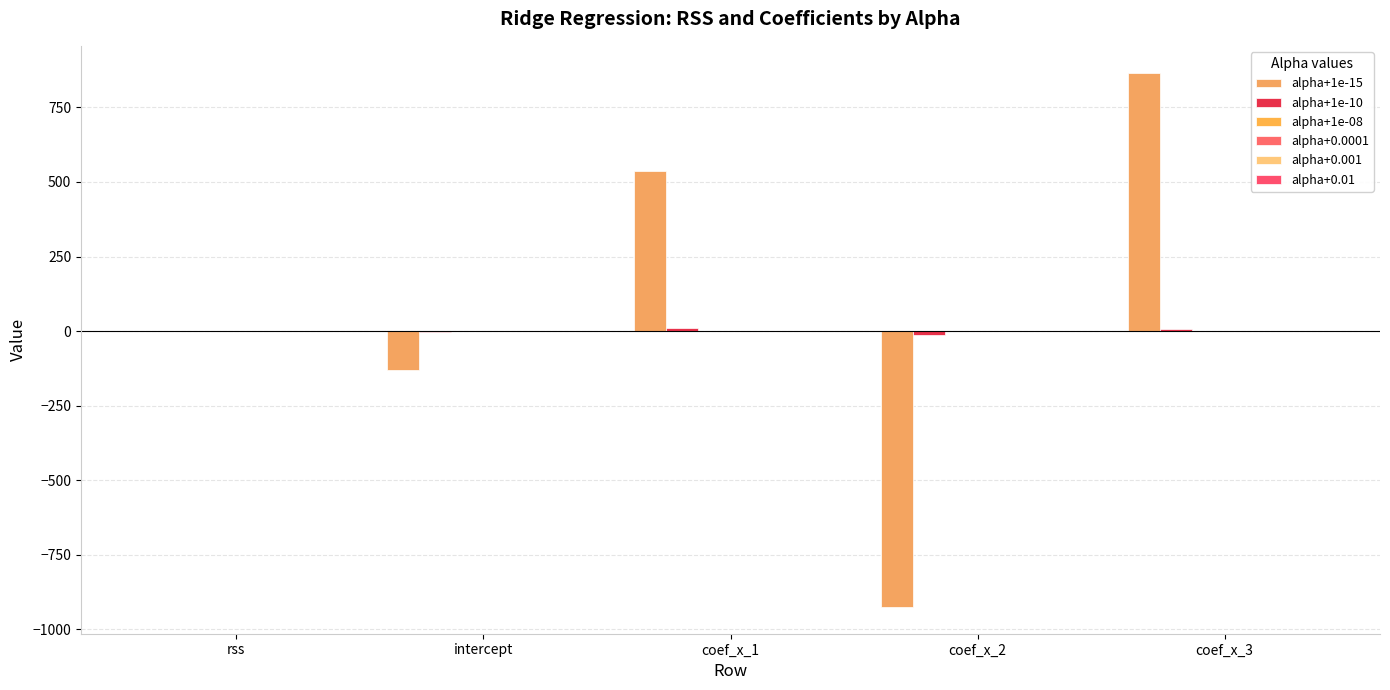

How many distinct data groups are displayed?

6